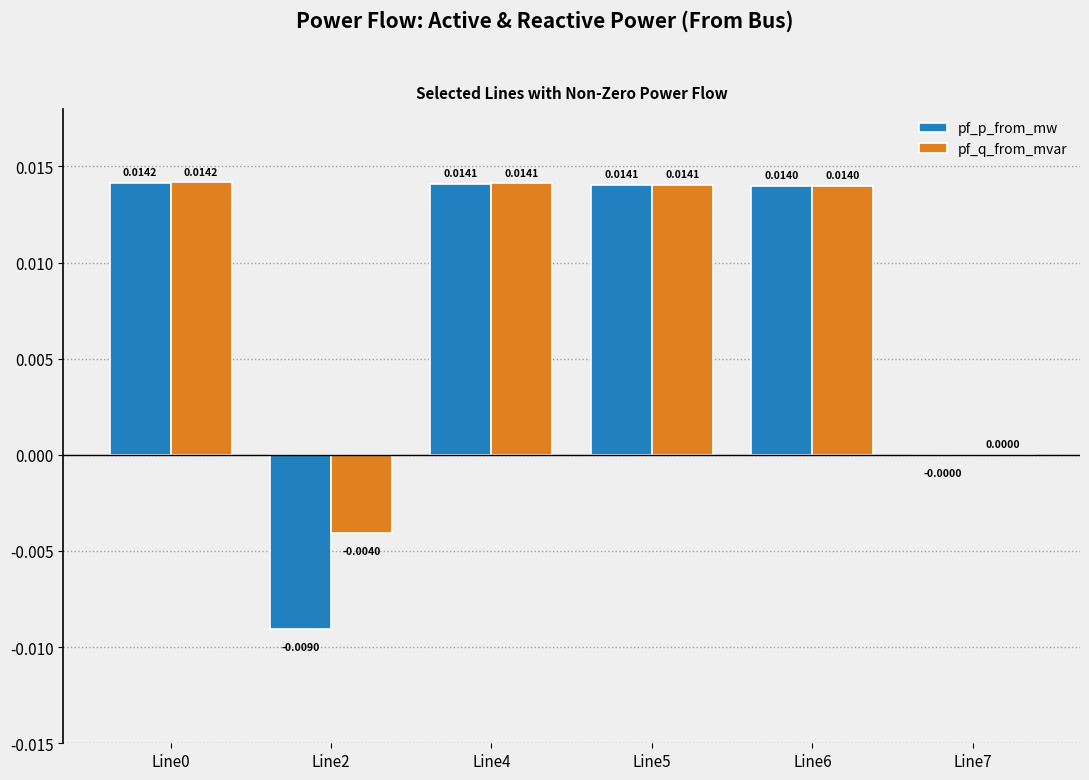

Which series has the largest range (max minus min)?

pf_p_from_mw